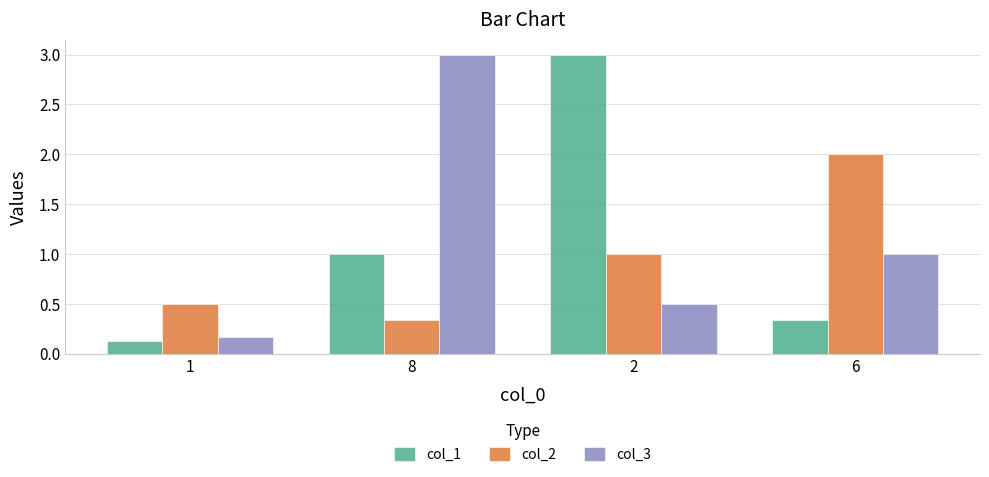

What is the difference between the maximum and minimum values in the col_2 series?

1.7